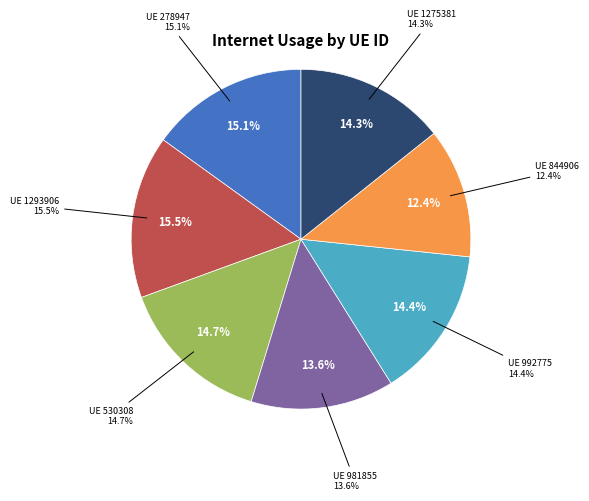

Is the sum of 1275381 and 844906 greater than half?

No